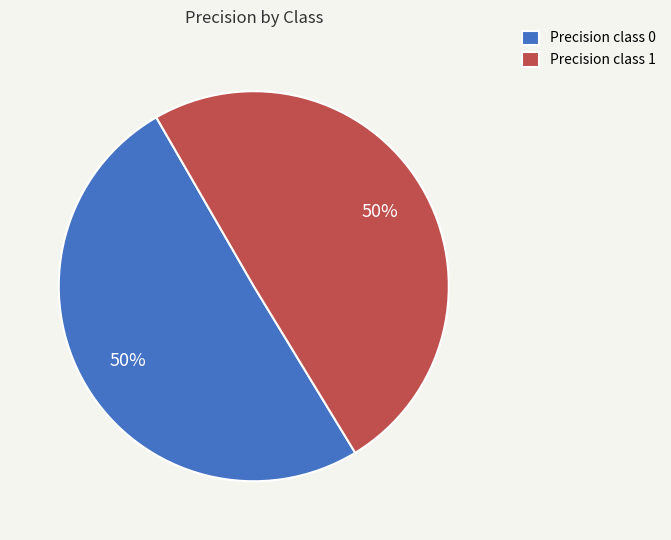

To the nearest percent, what is the average slice percentage?

50%